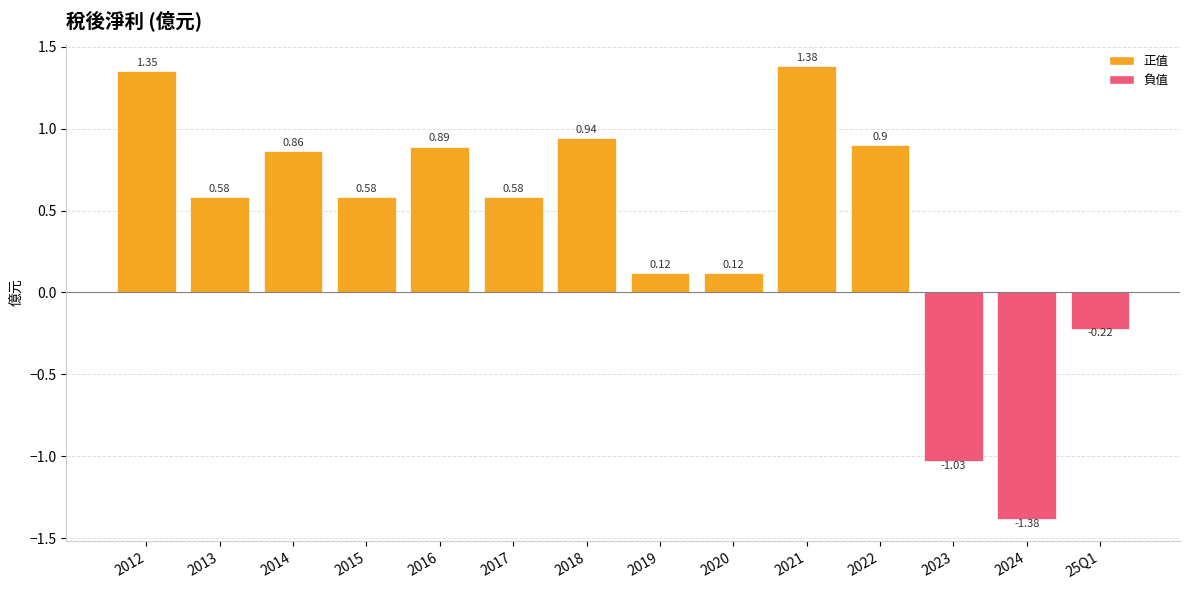

What is the label of the 9th bar from the right?

2017